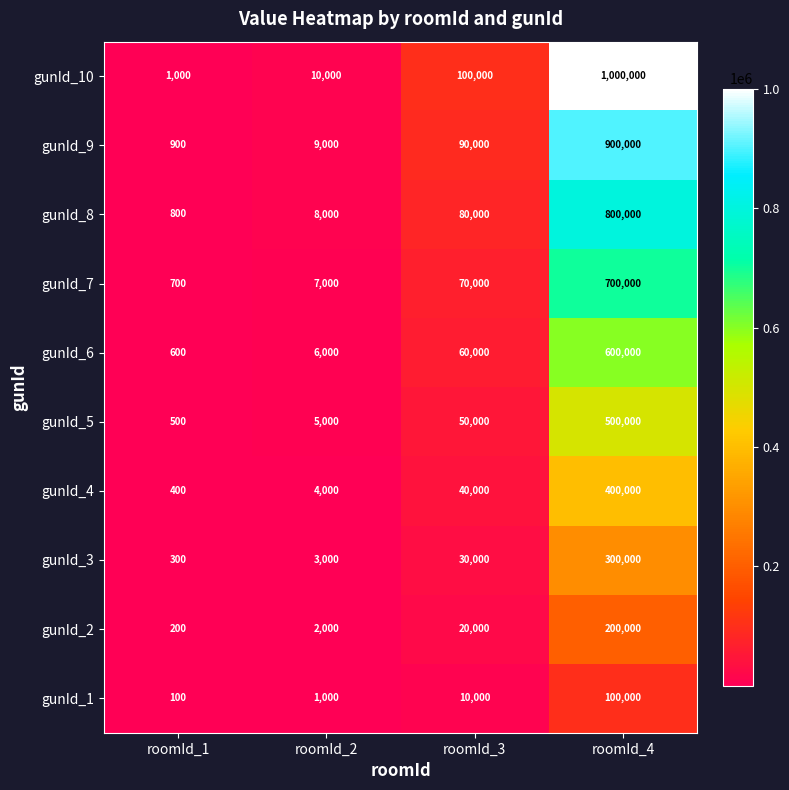

What is the sum of all gunId_2 values?

222200